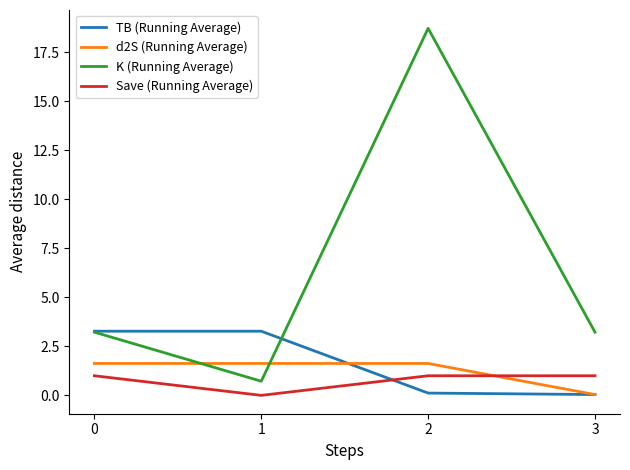

The K (Running Average) series shows 5.1 at 3. True or false?

False